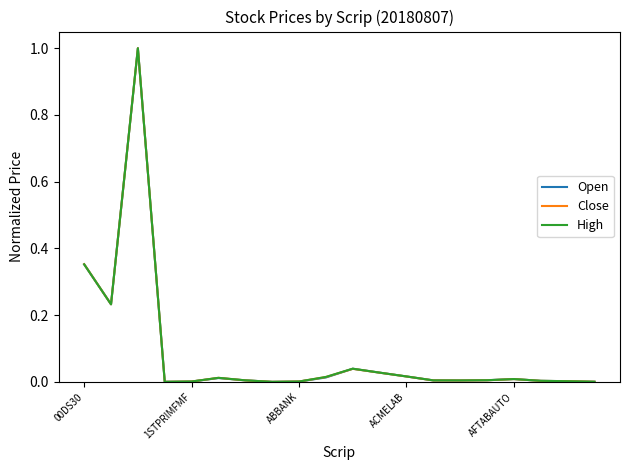

What is the maximum value for Close?

1.0